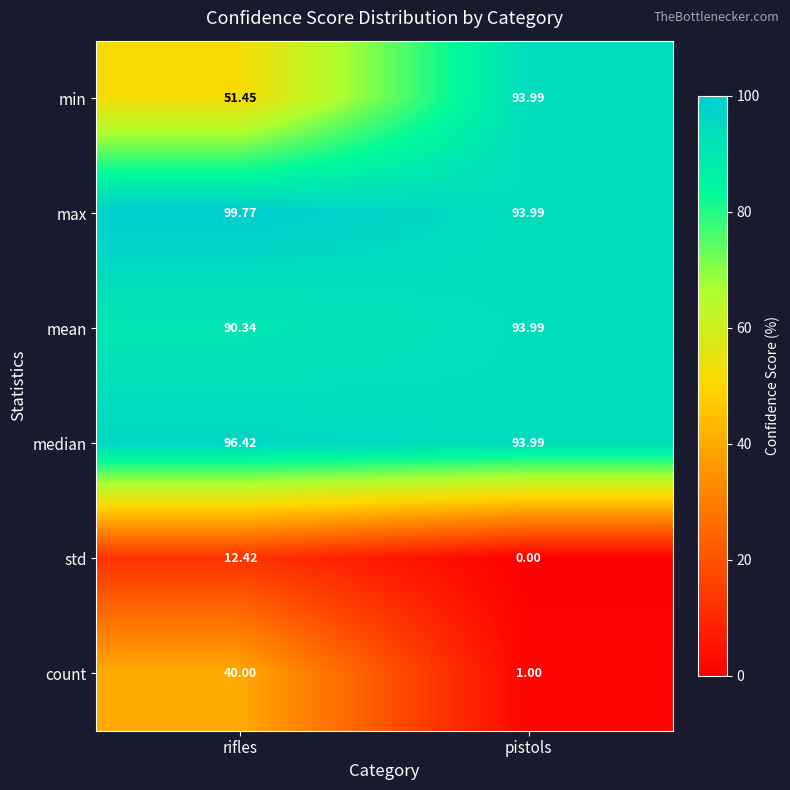

Is the value of std at rifles greater than the value of count at pistols?

Yes